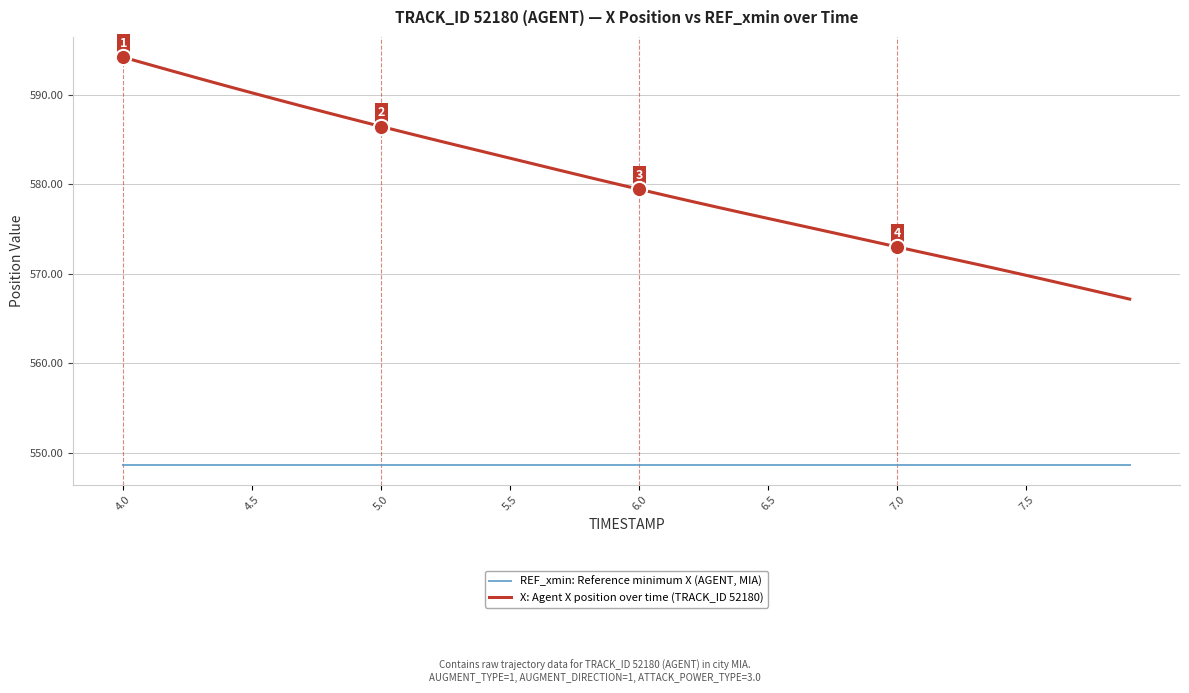

What is the highest value of the X: Agent X position over time (TRACK_ID 52180) series?

594.2